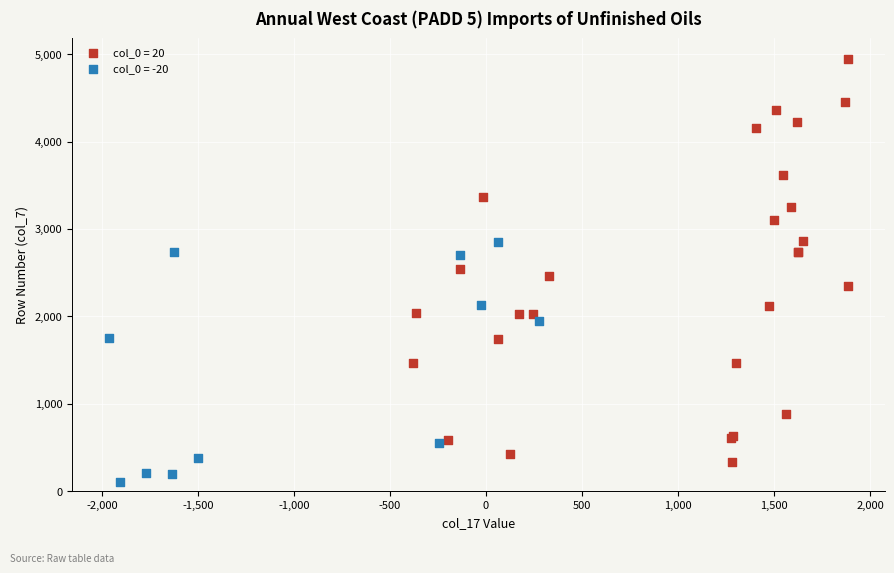

Which series has the widest spread of Y values?

col_0 = 20